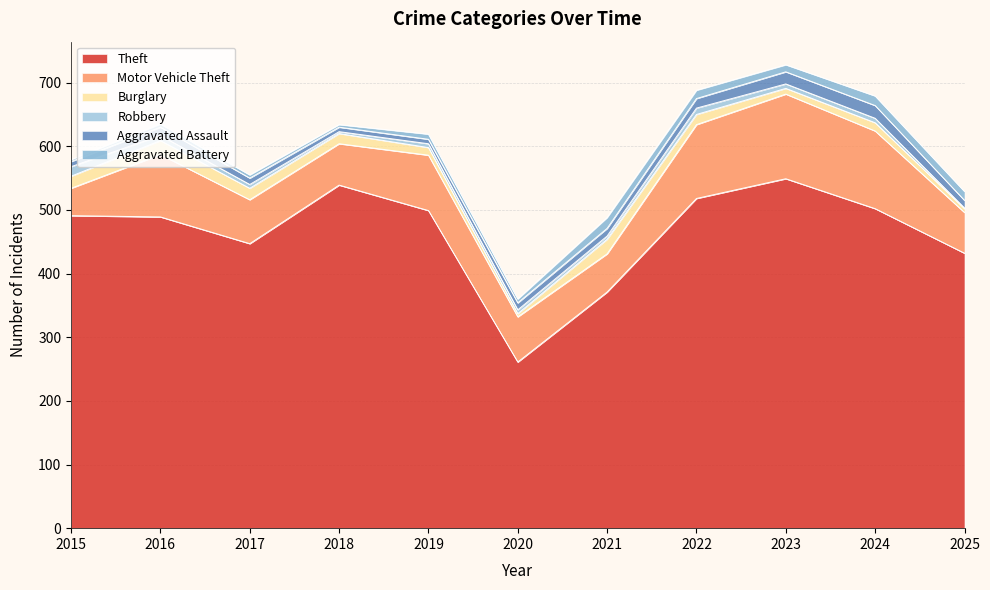

What is the value of the Aggravated Assault point at the 9th from the left?

19